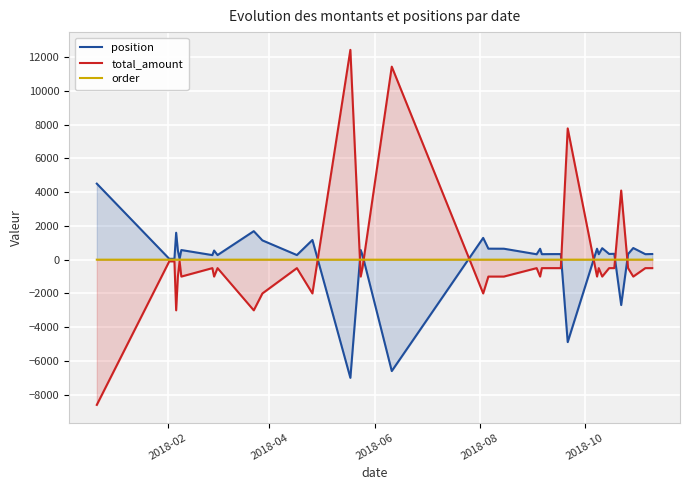

How many times do position and total_amount cross each other?

8